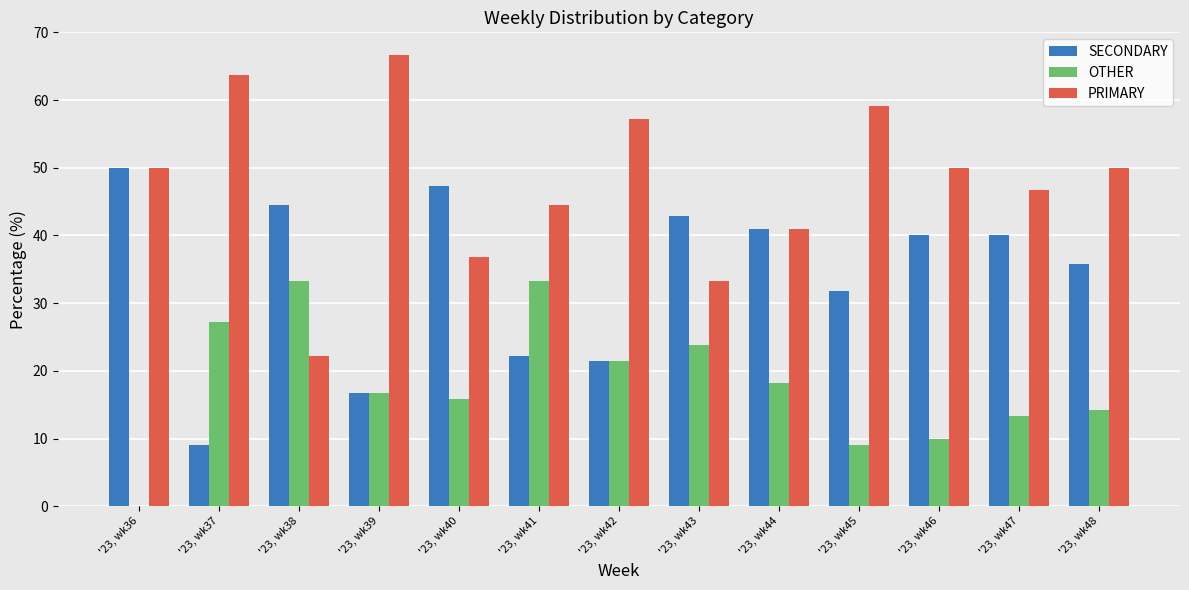

What is the sum of all SECONDARY values?

442.5